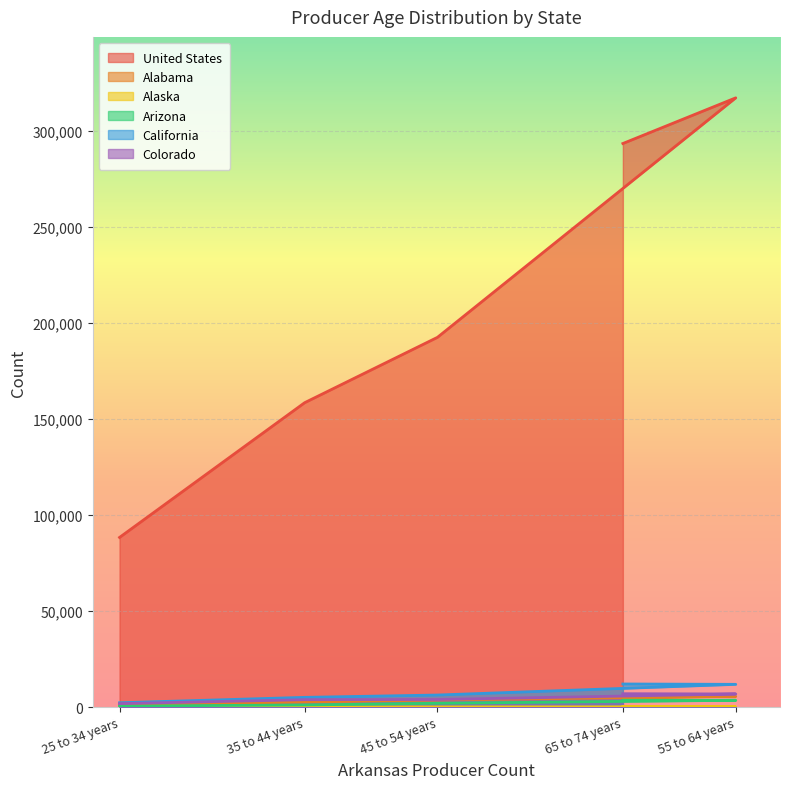

At how many categories does at least one series exceed 202090?

2